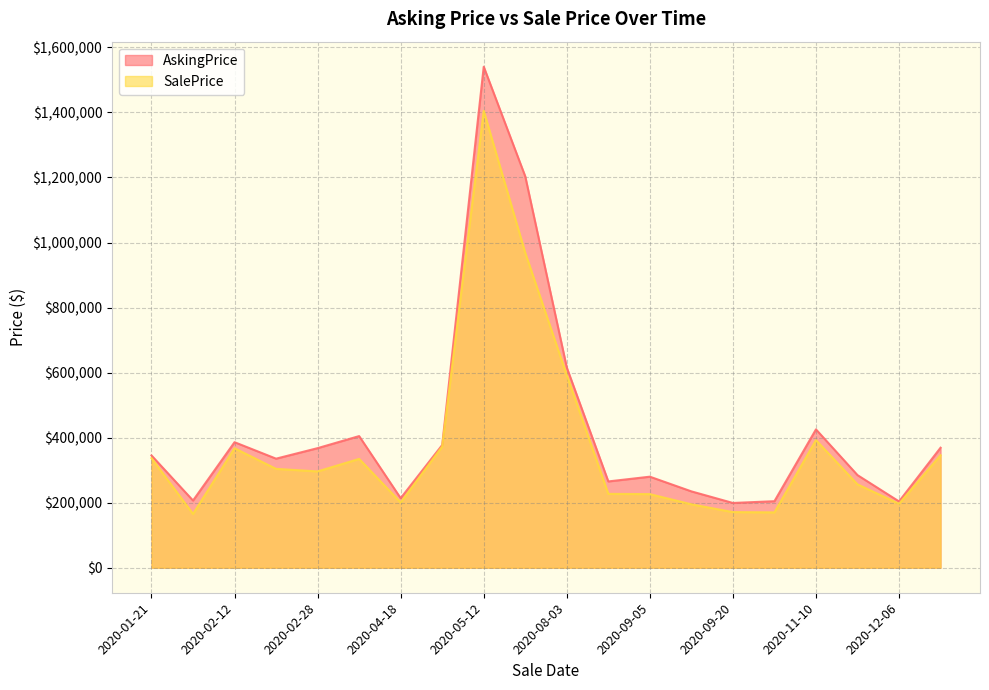

At which category is the sum across all series the highest?

2020-05-12